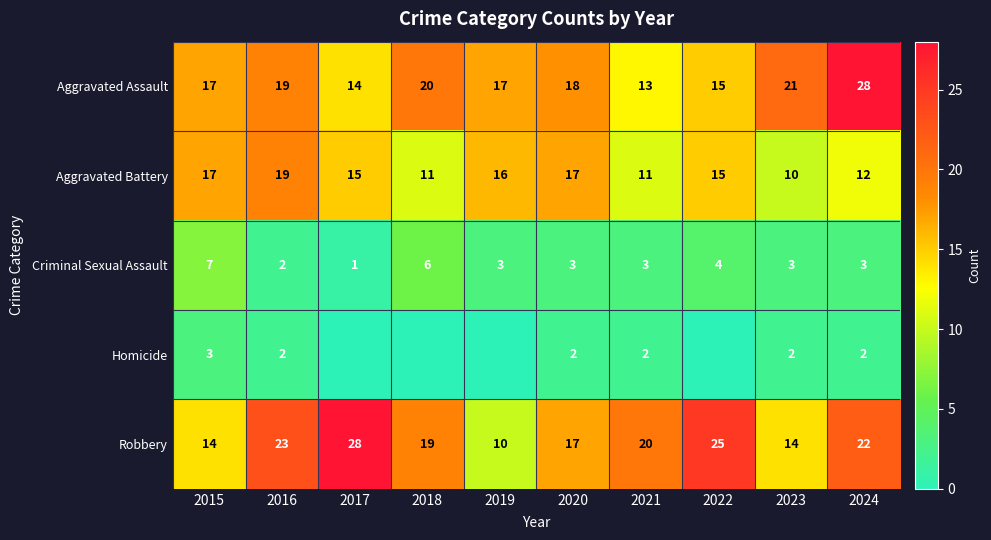

Which has a higher value, 2017 or 2023?

2023